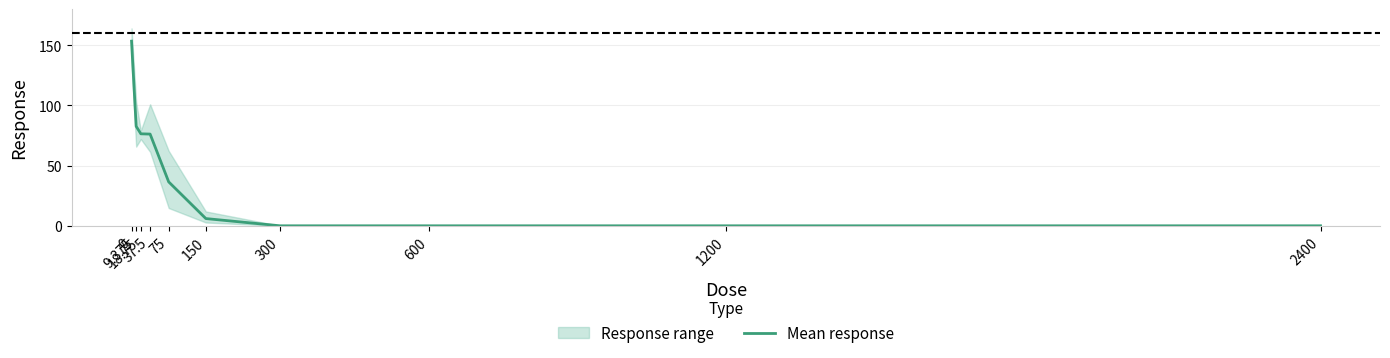

The value at 75 is 36.5. True or false?

True